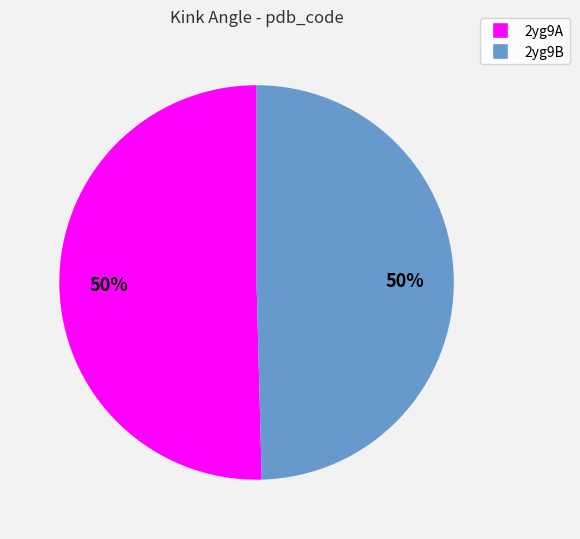

To the nearest percent, what percentage of the pie is 2yg9A?

50%